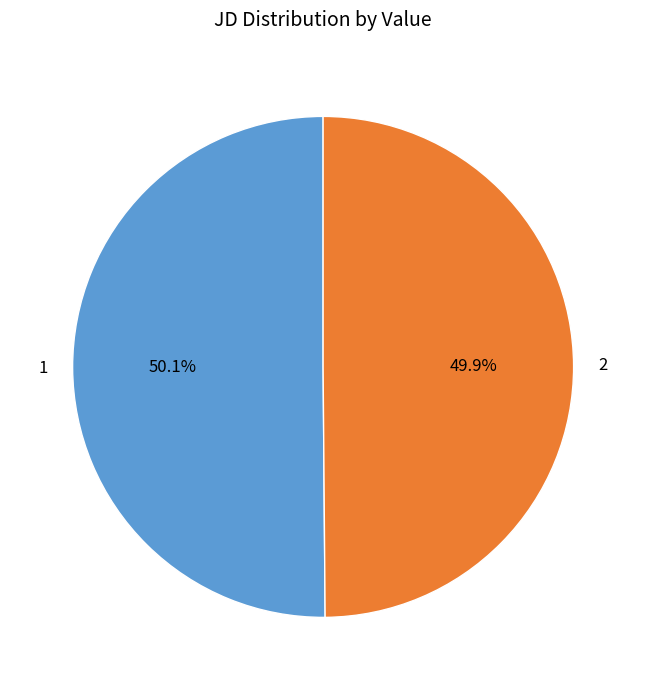

What percentage is NOT represented by 1?

49.9%